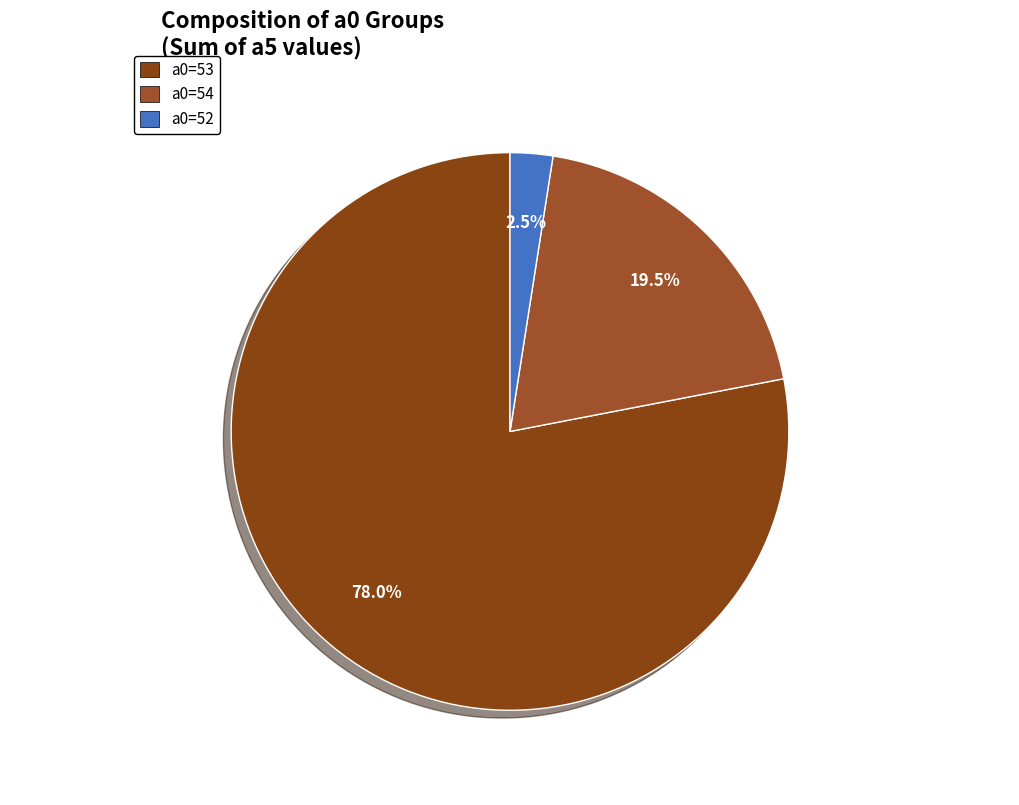

Count the number of slices in the pie.

3